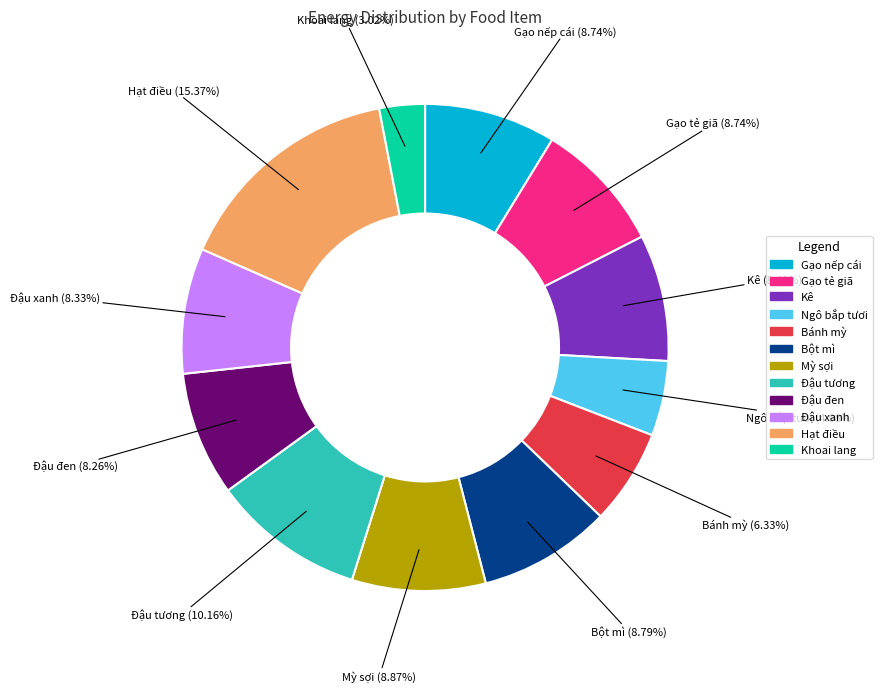

To the nearest percent, what is the average slice percentage?

8%